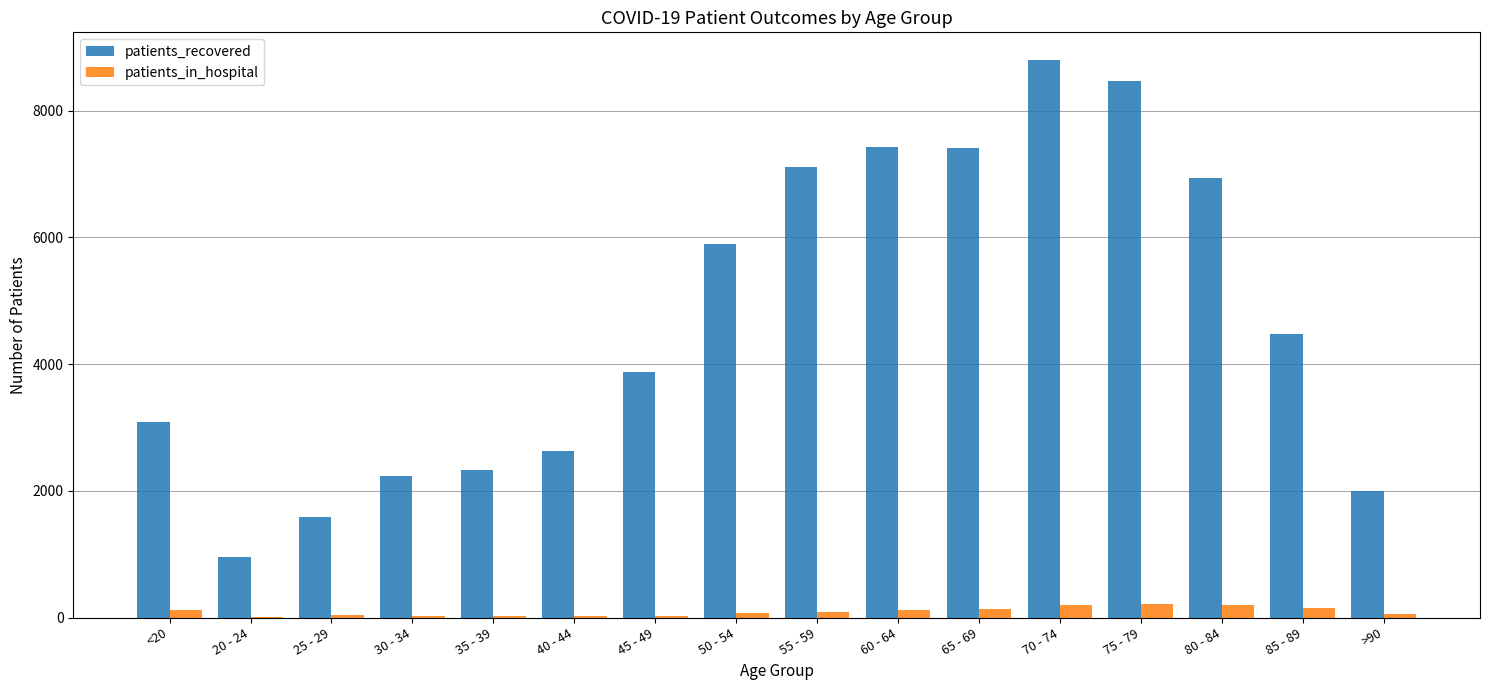

What is the sum of all patients_in_hospital values?

1519